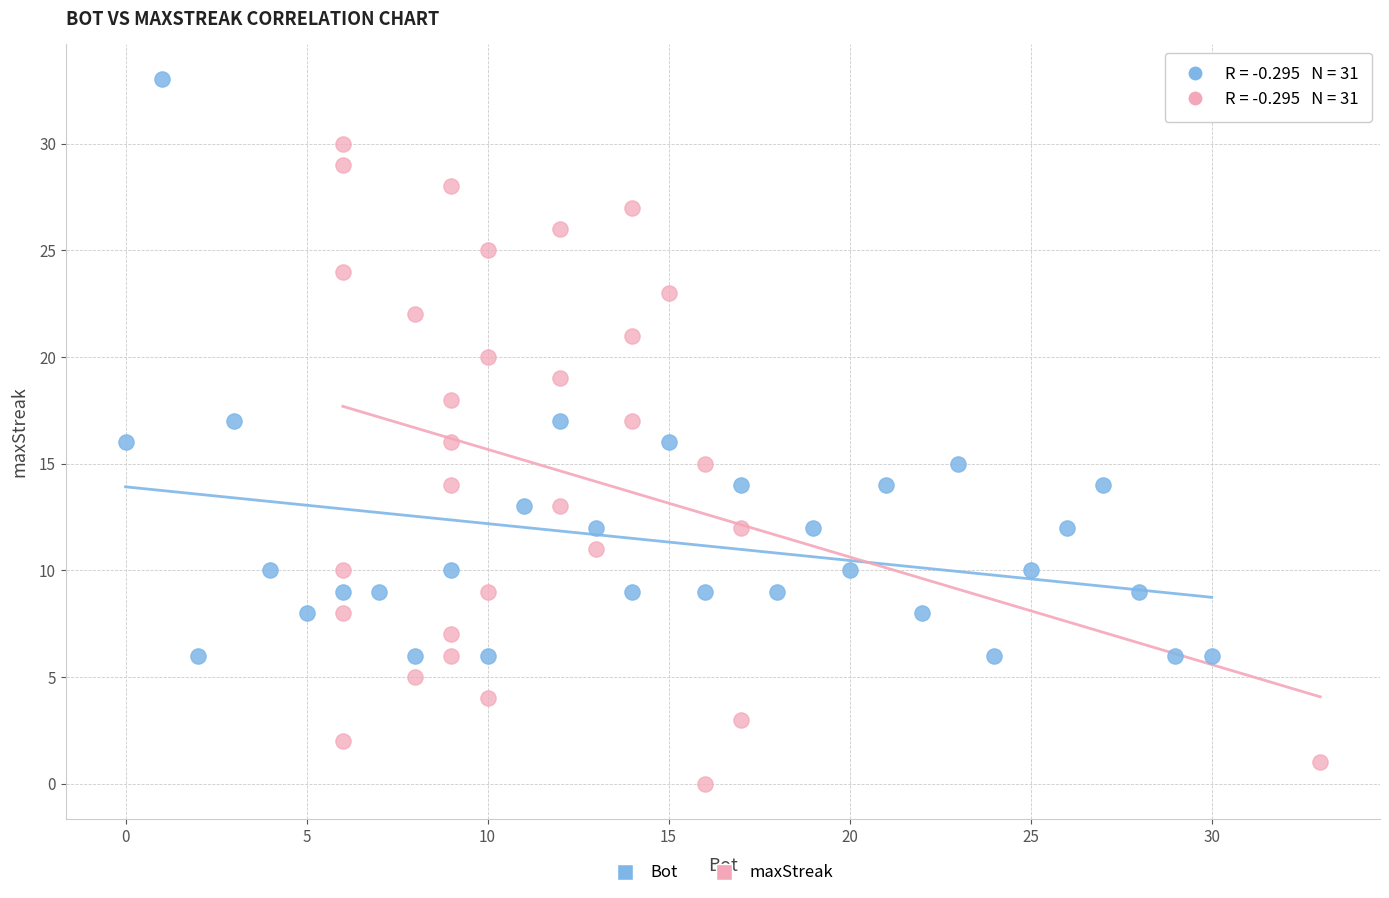

Which series reaches the minimum Y coordinate?

maxStreak